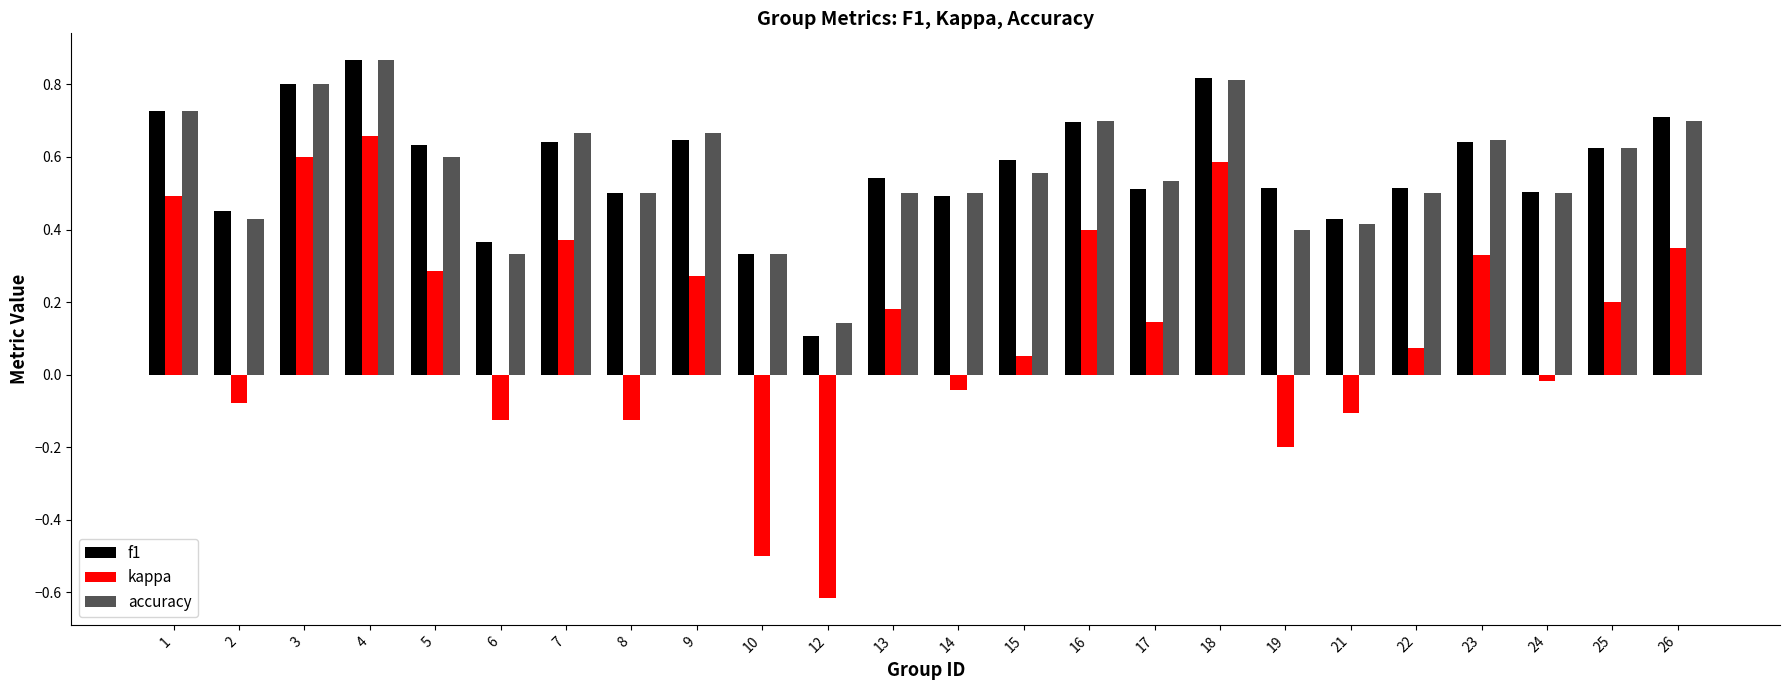

The f1 series shows 0.6 at 25. True or false?

True